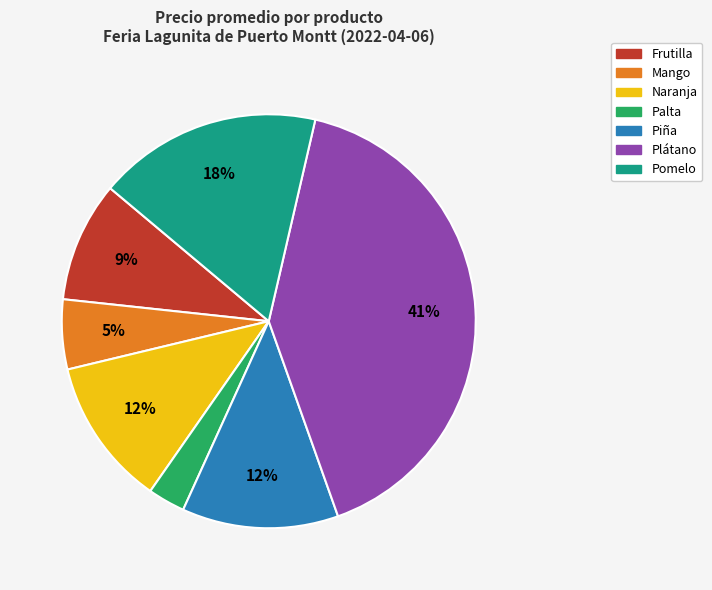

Count the number of slices in the pie.

7